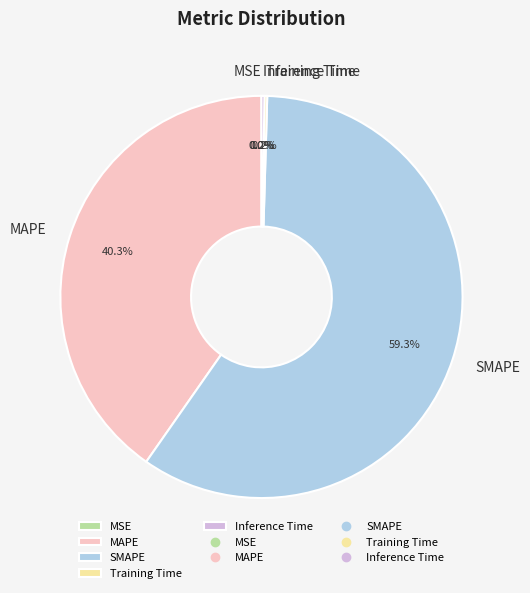

The Inference Time slice represents 1% of the pie. True or false?

False